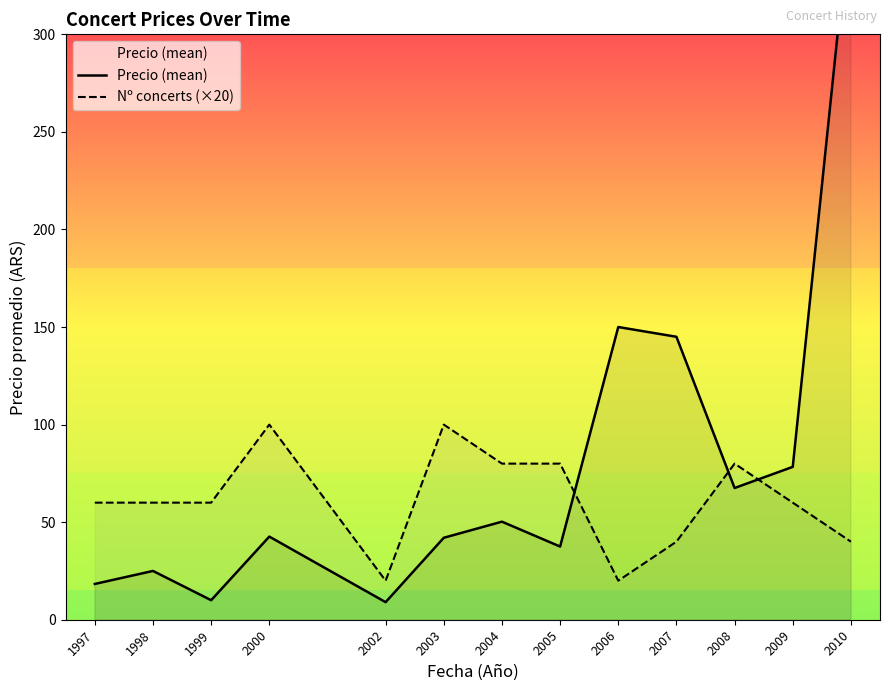

True or false: Nº concerts (×20) and Precio (mean) intersect in this chart.

True